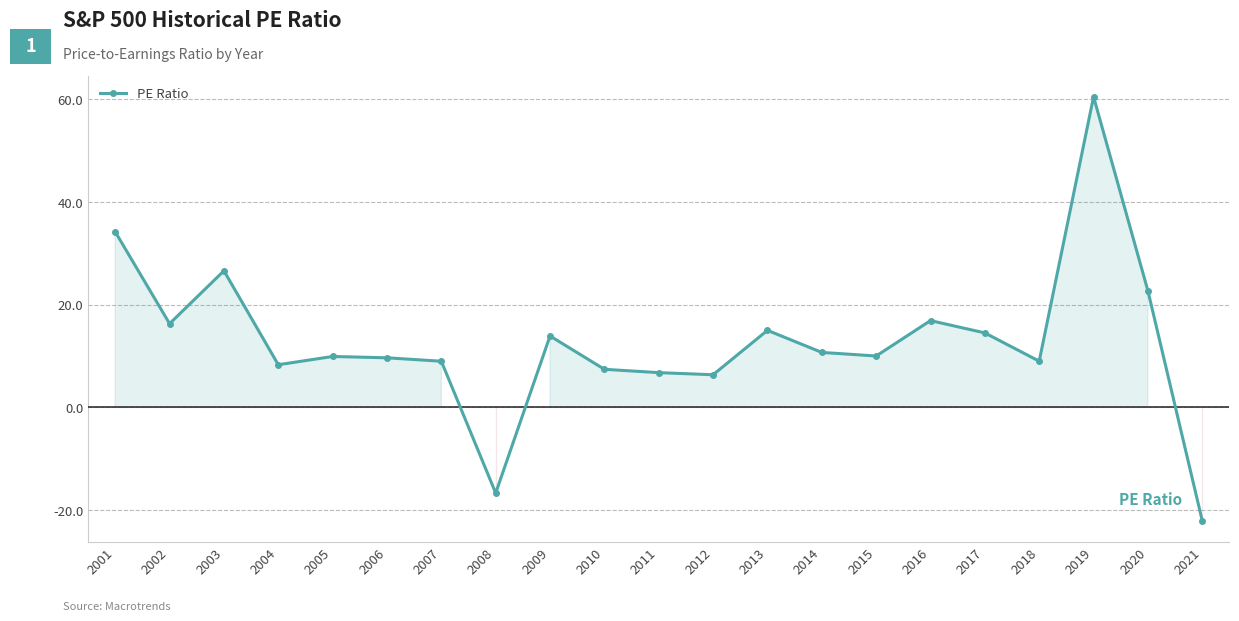

True or false: there are more than 0 points higher than both neighbors.

True